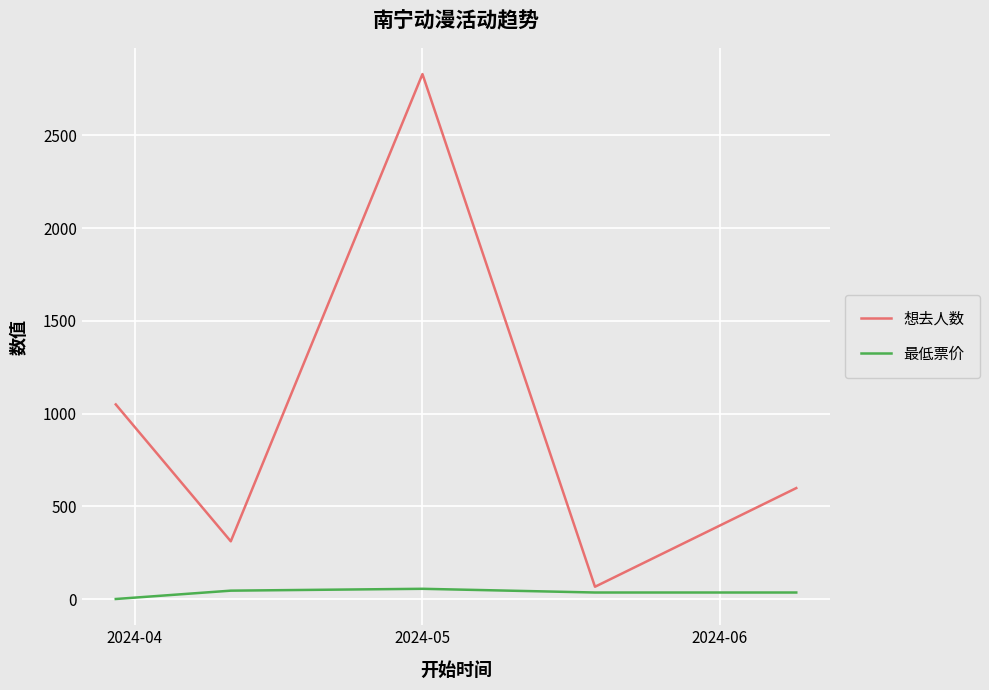

Rank the series by their average value, from lowest to highest.

最低票价, 想去人数